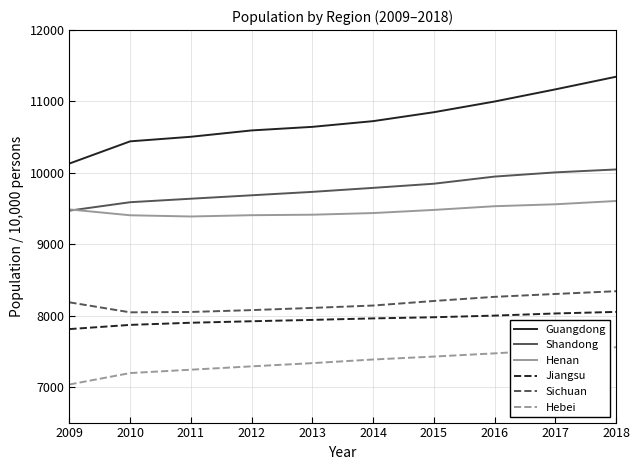

True or false: Sichuan has a value of 8140 at 2014.

True